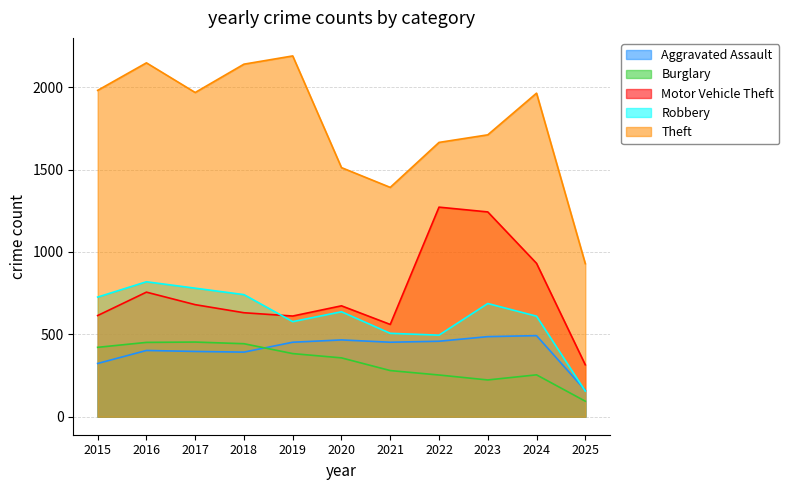

Which has a higher value, 2024 or 2022?

2024